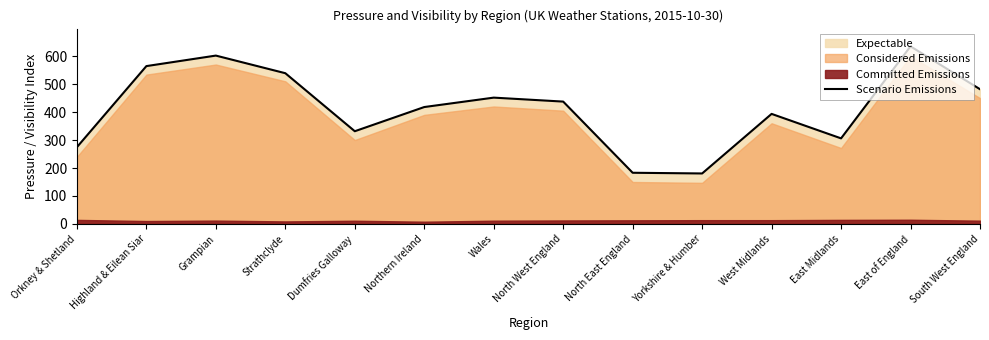

Rank the categories by value from lowest to highest.

Yorkshire & Humber, North East England, Orkney & Shetland, East Midlands, Dumfries Galloway, West Midlands, Northern Ireland, North West England, Wales, South West England, Strathclyde, Highland & Eilean Siar, Grampian, East of England